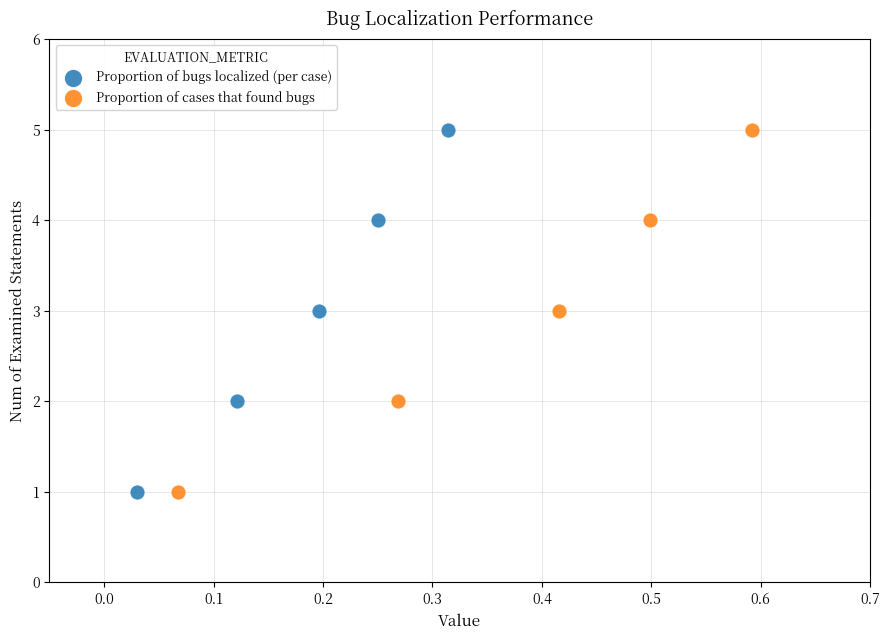

What are all the series names shown in the legend?

Proportion of bugs localized (per case), Proportion of cases that found bugs